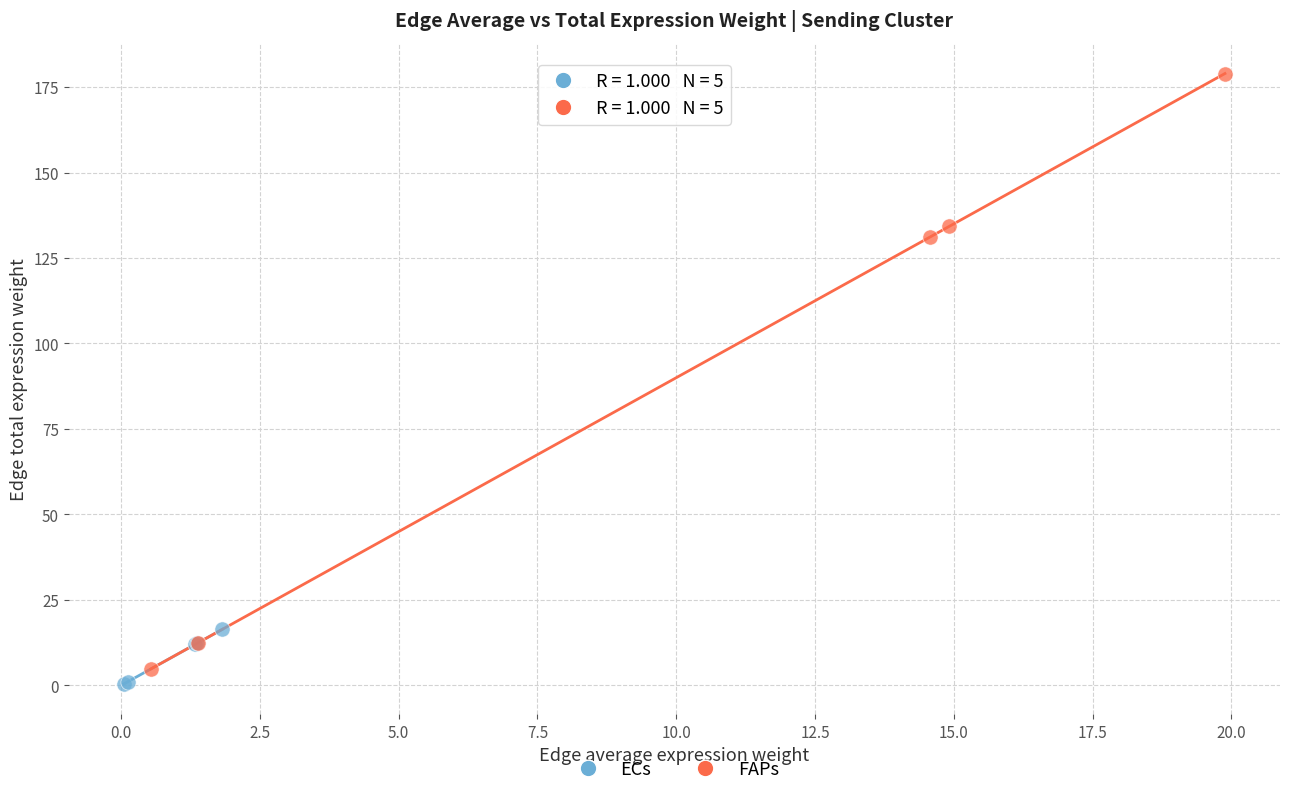

Which series contains the lowest Y value?

ECs